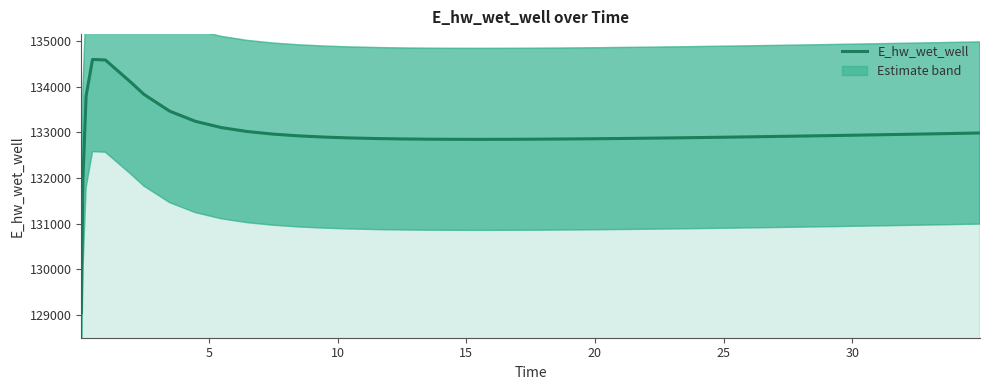

True or false: the data has more than 1 interior local peaks.

False